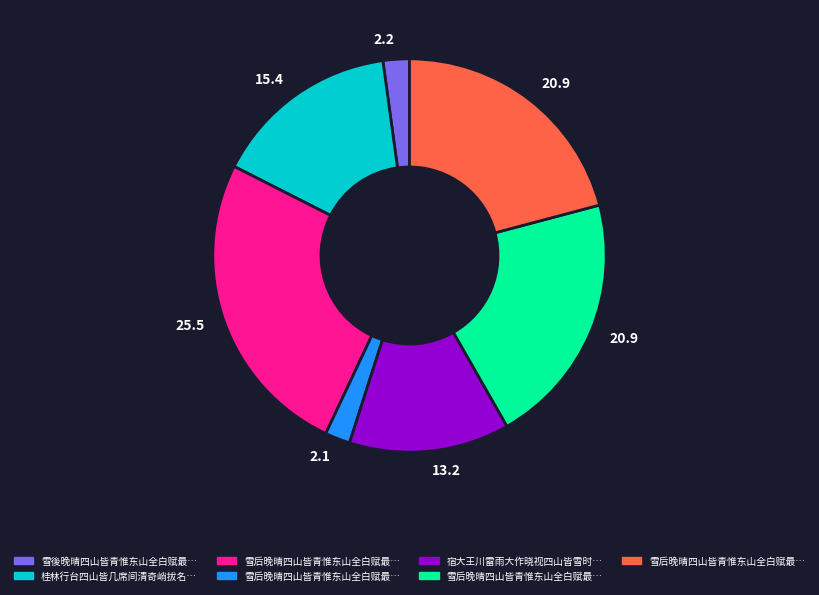

Is there a majority slice in this chart?

No